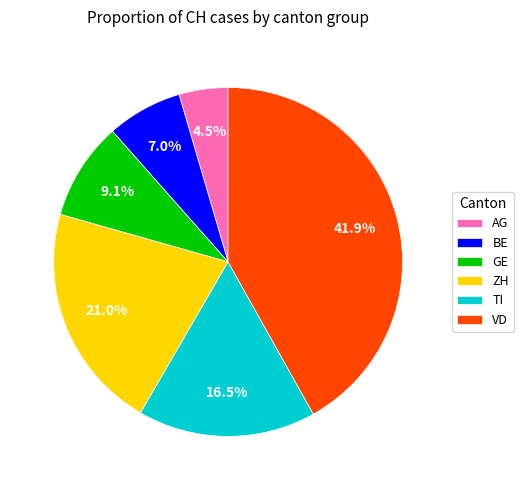

Which slice is the largest?

VD